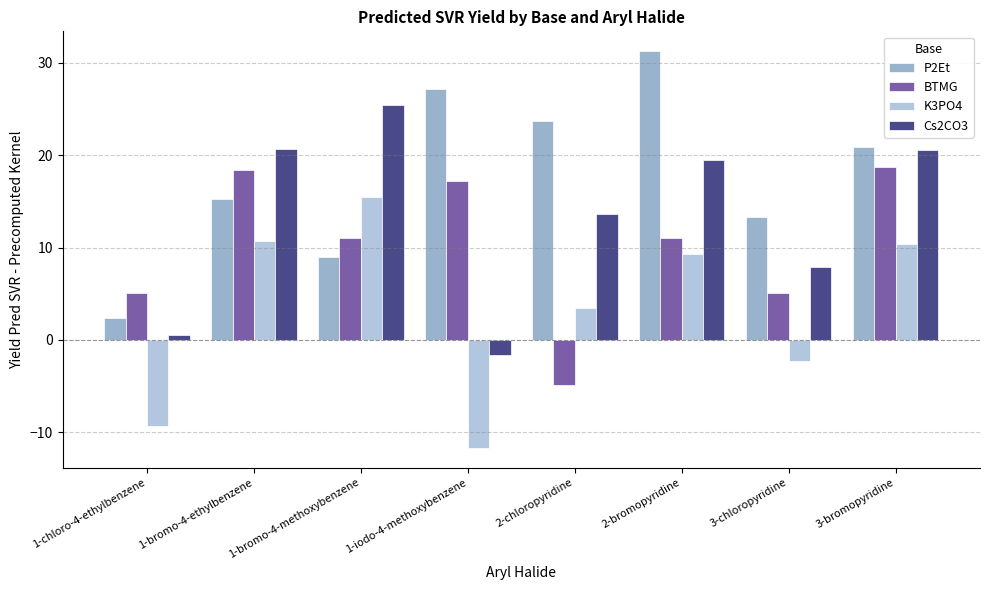

What is the sum of all Cs2CO3 values?

106.7